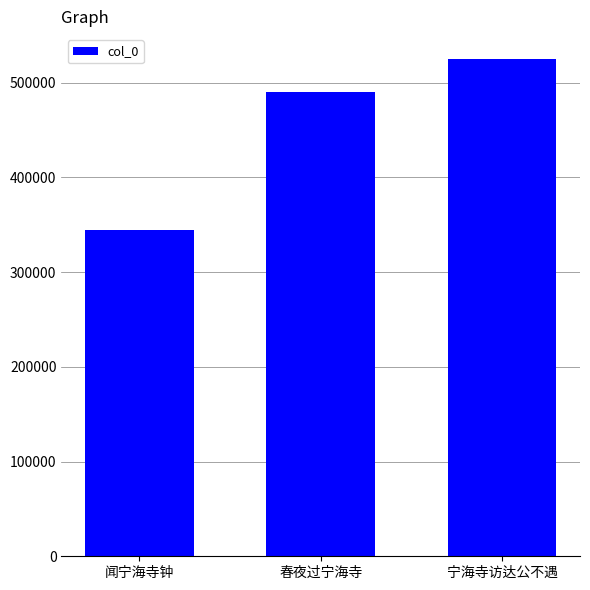

What is the greatest value displayed?

525002